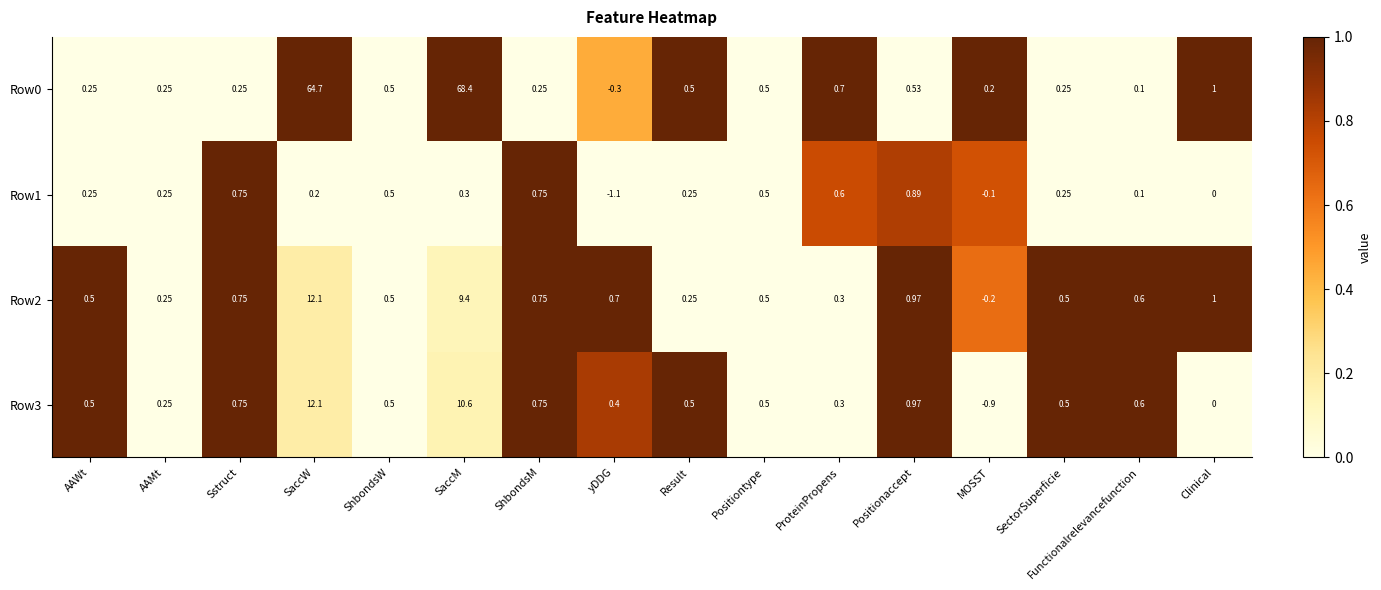

Which category has the highest value across all series?

SaccM